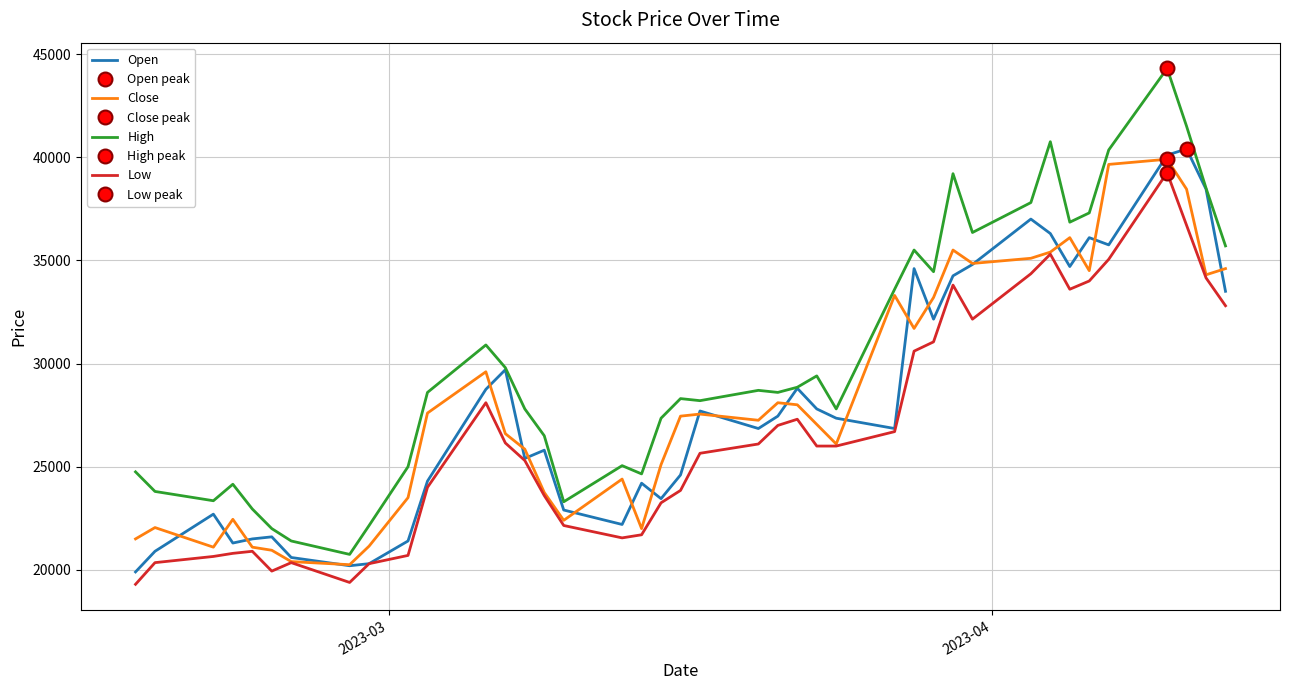

What is the minimum value for Low?

19300